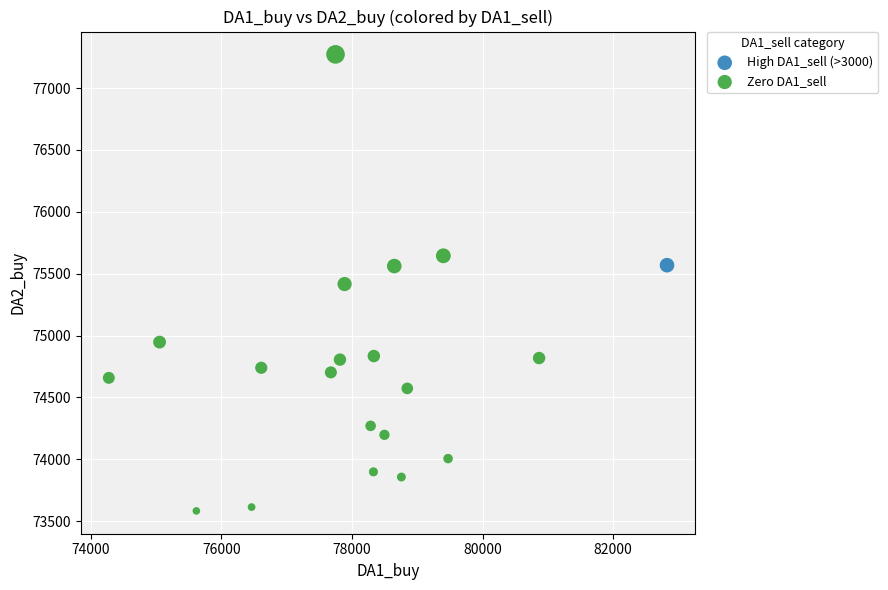

What are all the series names shown in the legend?

High DA1_sell (>3000), Zero DA1_sell